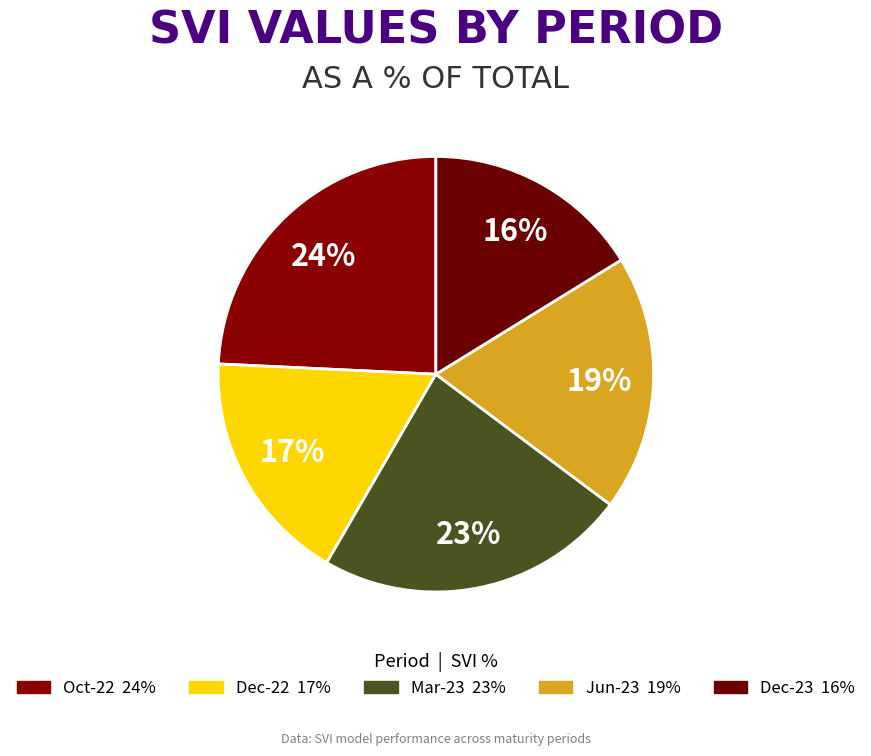

True or false: Oct-22 accounts for 32% of the total.

False